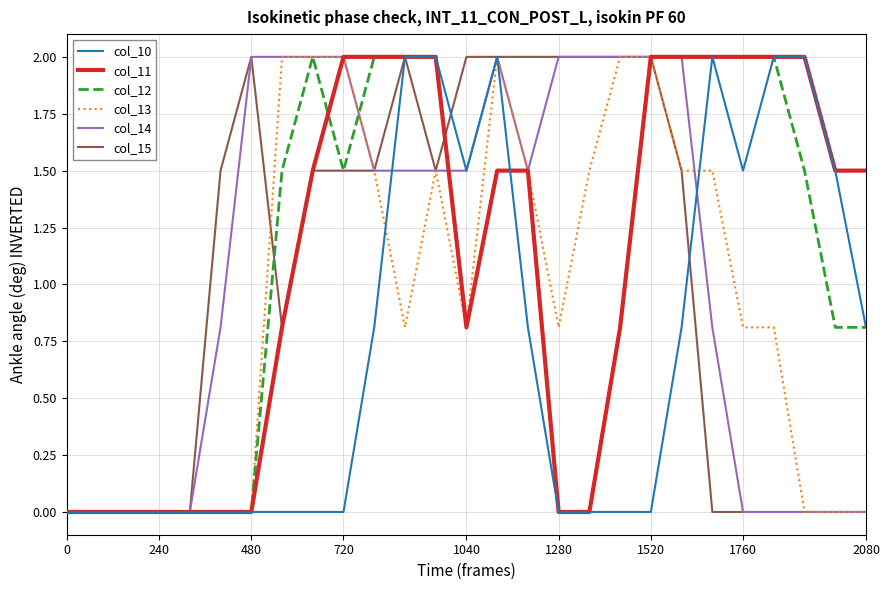

What is the average value of the col_12 series?

1.1